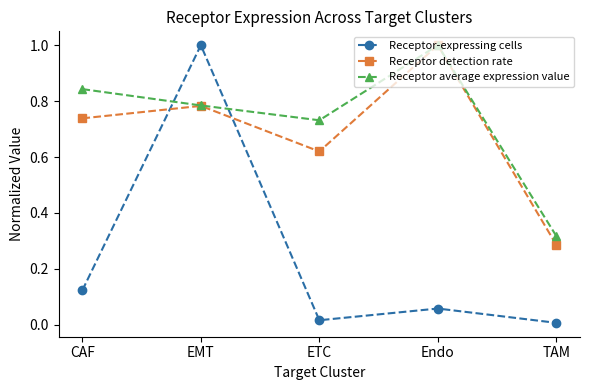

After their last crossing, which series has the higher values: Receptor-expressing cells or Receptor average expression value?

Receptor average expression value